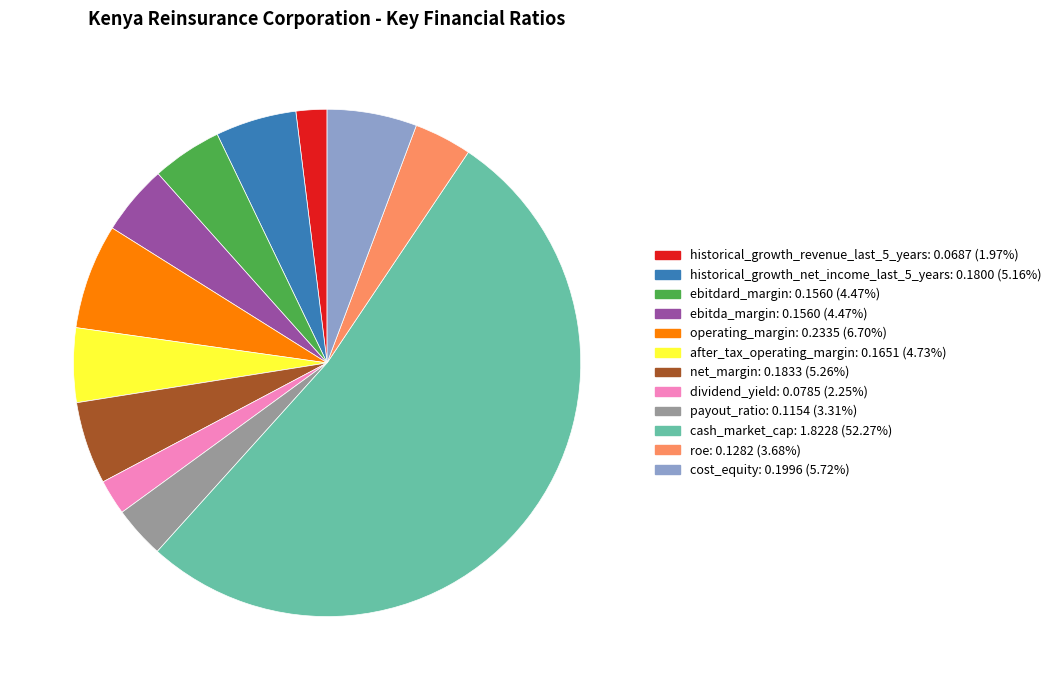

Which slice is the largest?

cash_market_cap